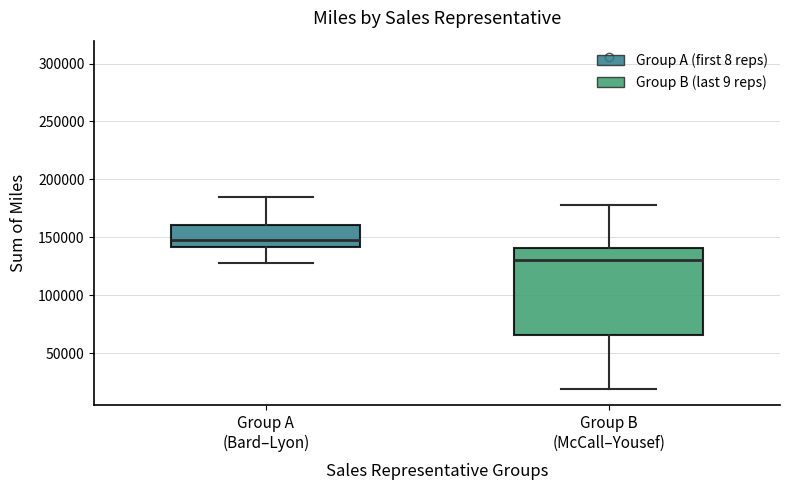

Which box is the tallest, from its lower edge to its upper edge?

Group B (McCall–Yousef)